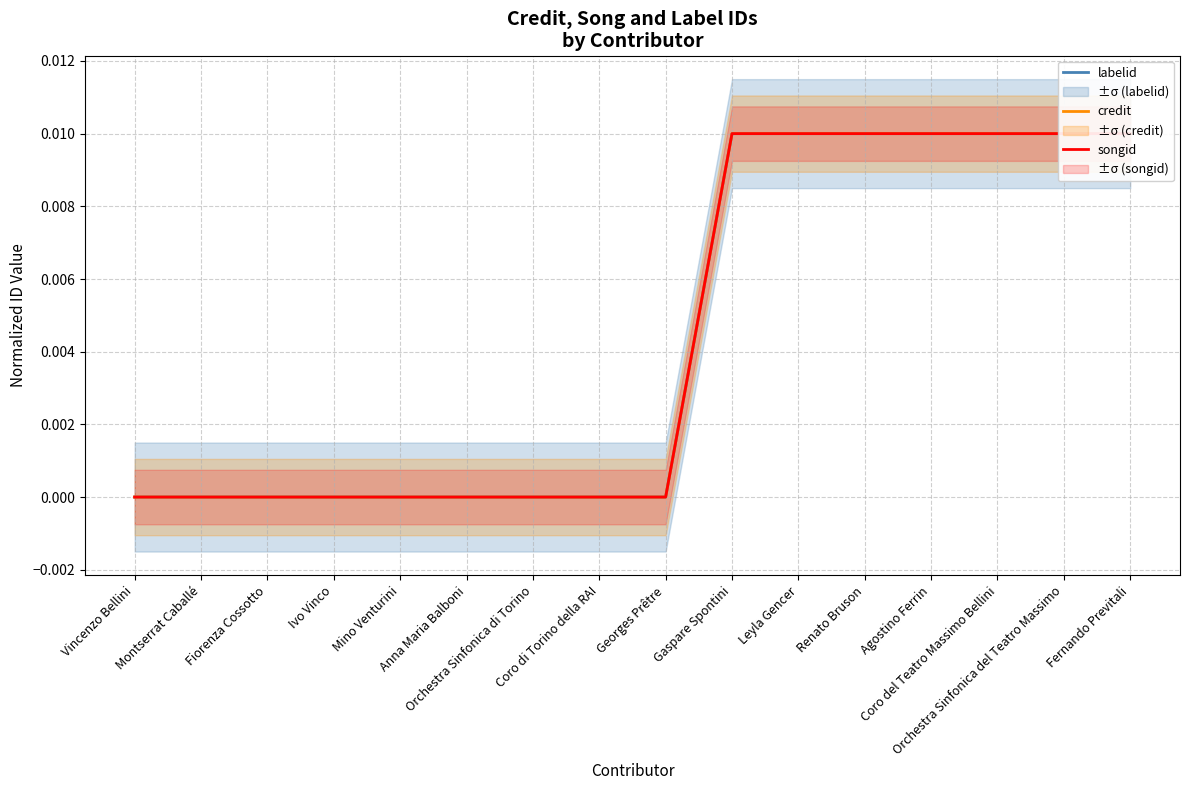

Which category has the highest value in the credit series?

Gaspare Spontini